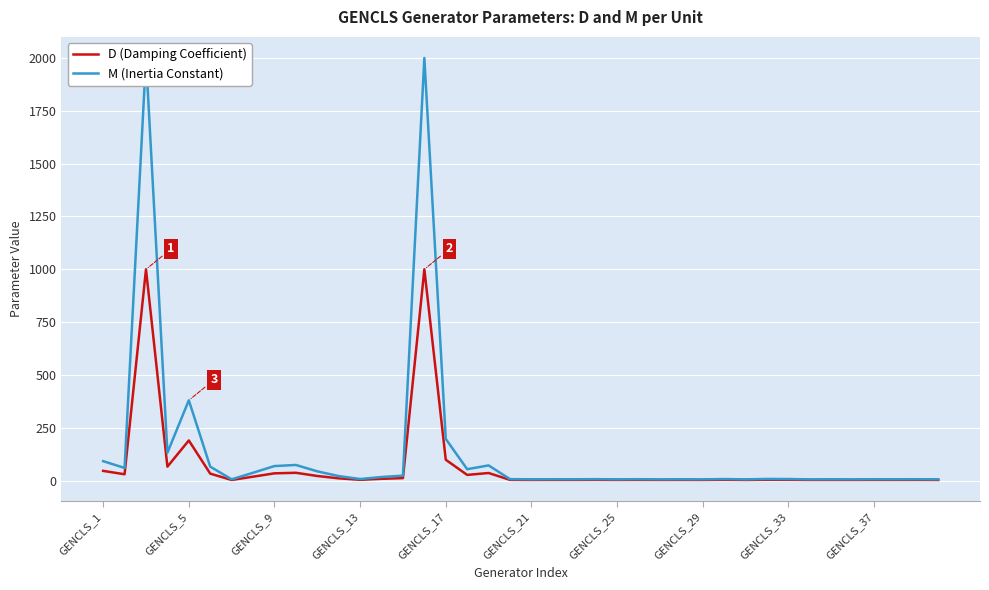

At which label is D (Damping Coefficient) closest to 501?

GENCLS_5